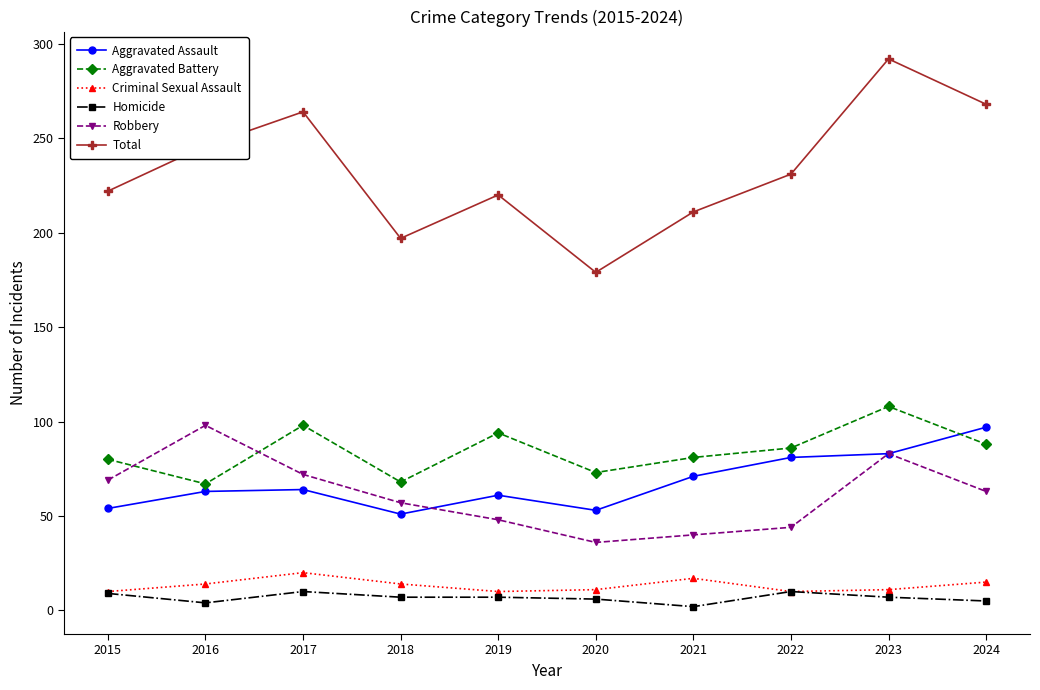

Which series has the largest total across all categories?

Total